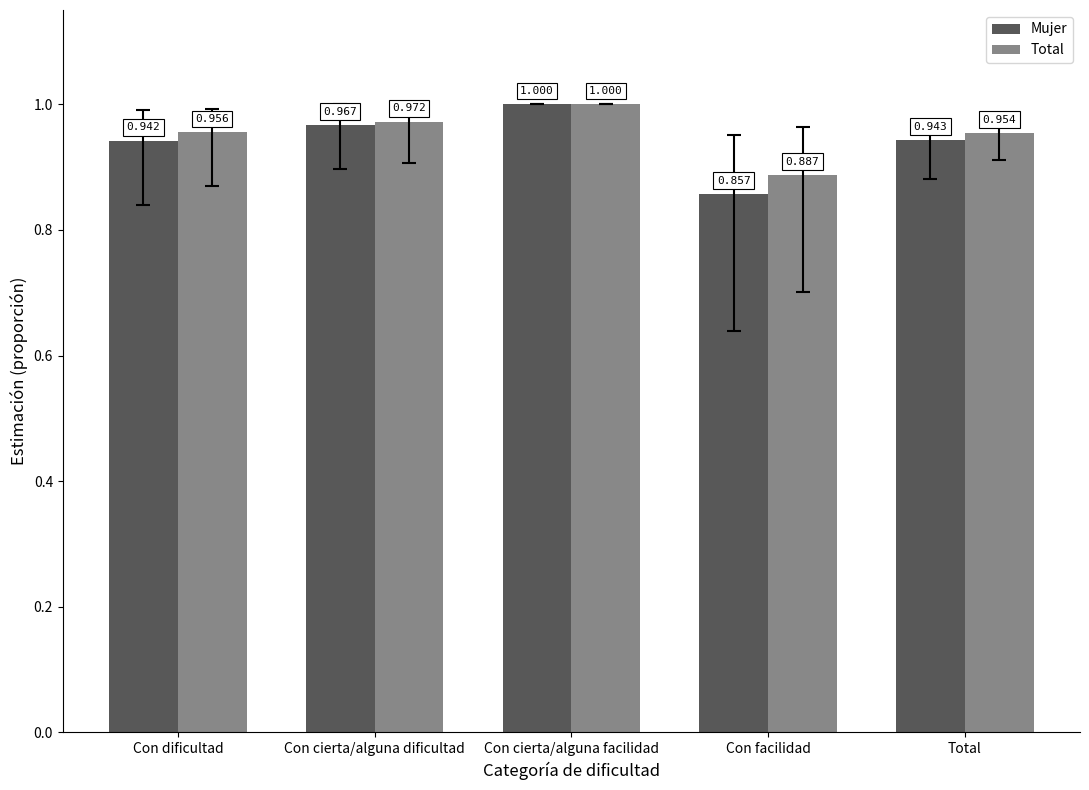

At how many categories does at least one series exceed 0?

5